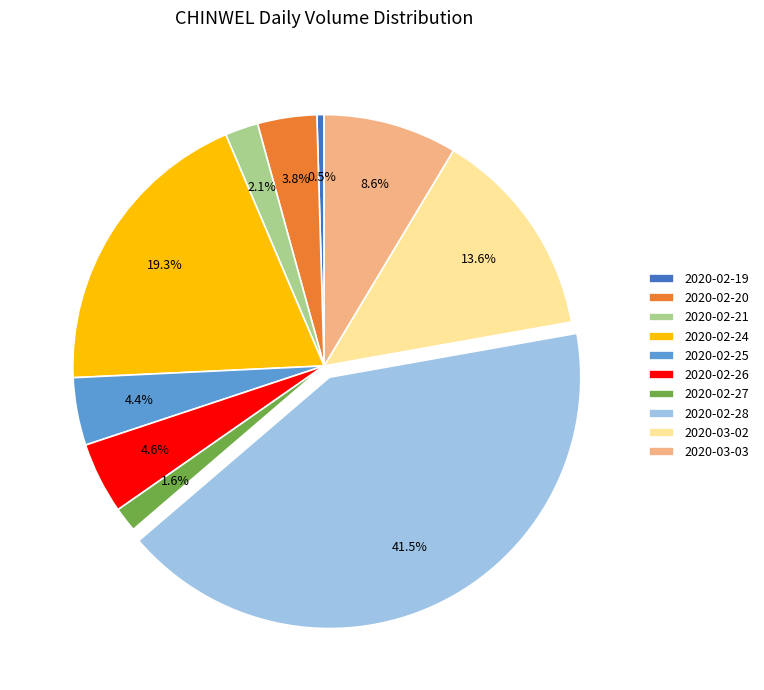

To the nearest percent, what portion does 2020-02-20 represent?

4%